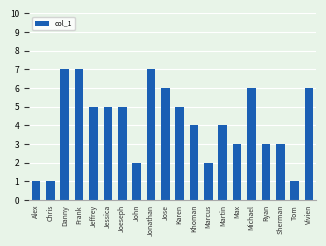

Approximately how many times larger is the value at Jonathan compared to Ryan?

2.3